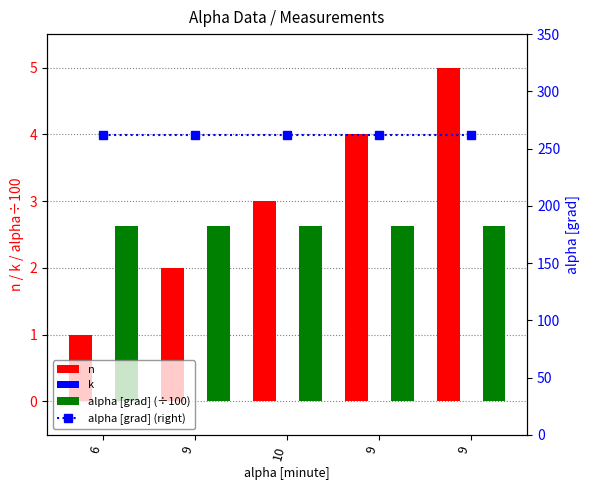

Reading left to right, transcribe all the data shown in this chart.

n: 6=1.0	9=2.0	10=3.0	9=4.0	9=5.0
k: 6=0.0	9=0.0	10=0.0	9=0.0	9=0.0
alpha [grad] (÷100): 6=2.6	9=2.6	10=2.6	9=2.6	9=2.6
alpha [grad] (right): 6=262.0	9=262.0	10=262.0	9=262.0	9=262.0